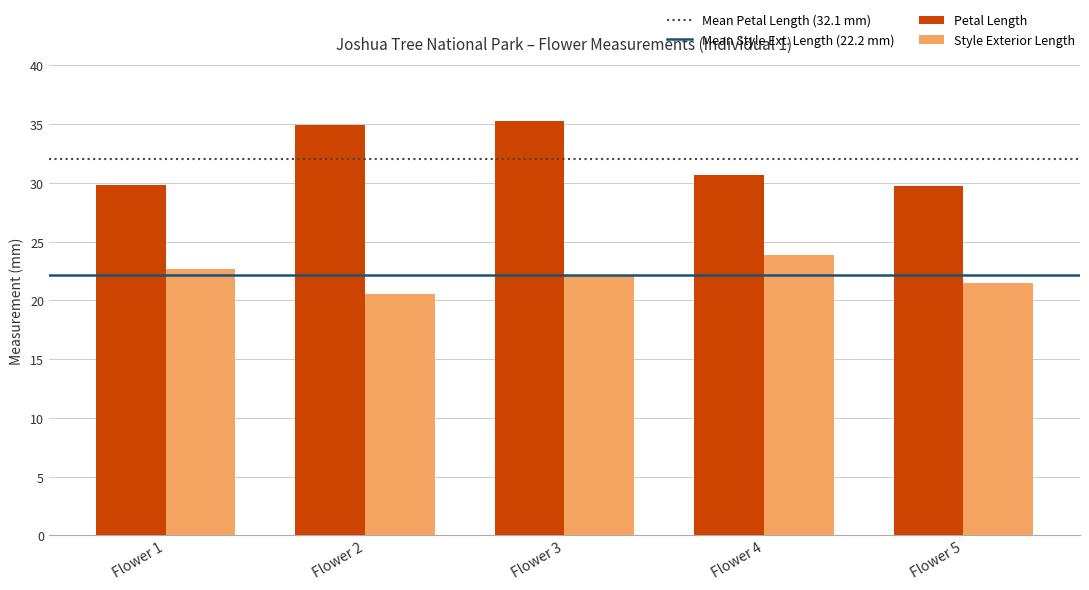

At how many categories does at least one series exceed 30?

3